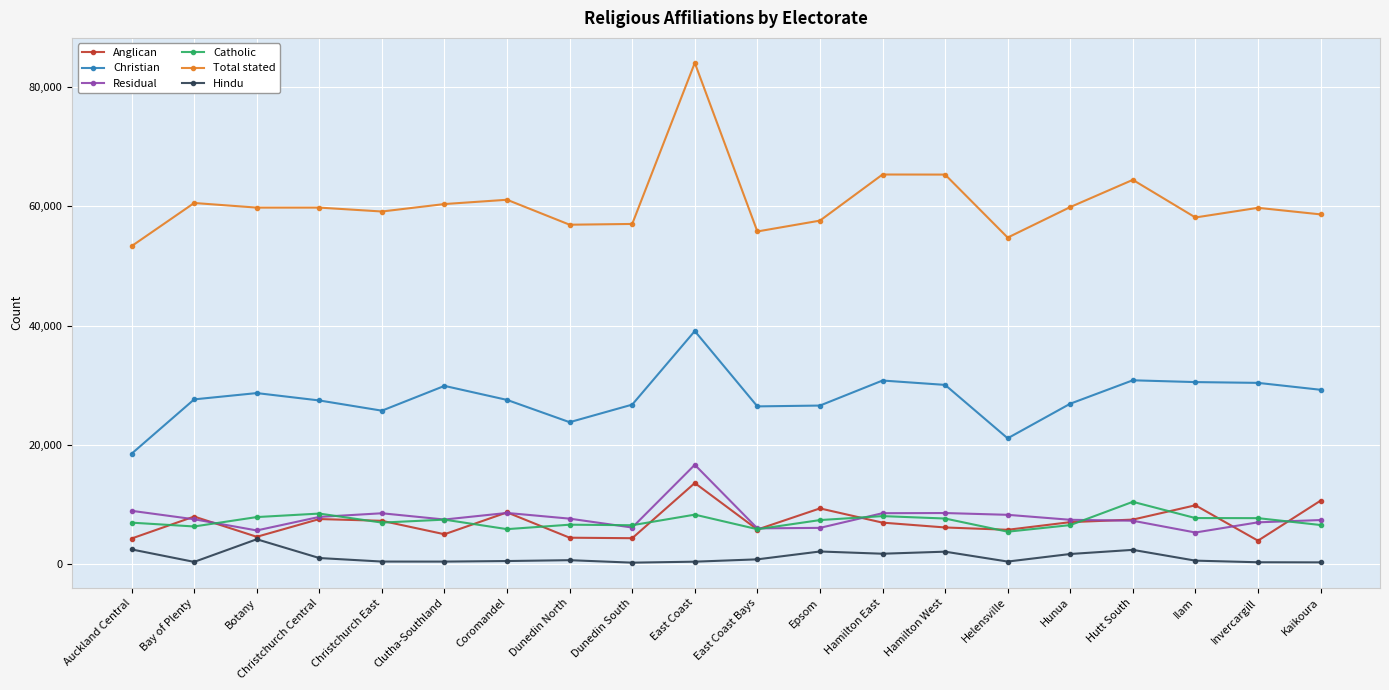

Is the value of Total stated at Dunedin South greater than the value of Christian at Invercargill?

Yes